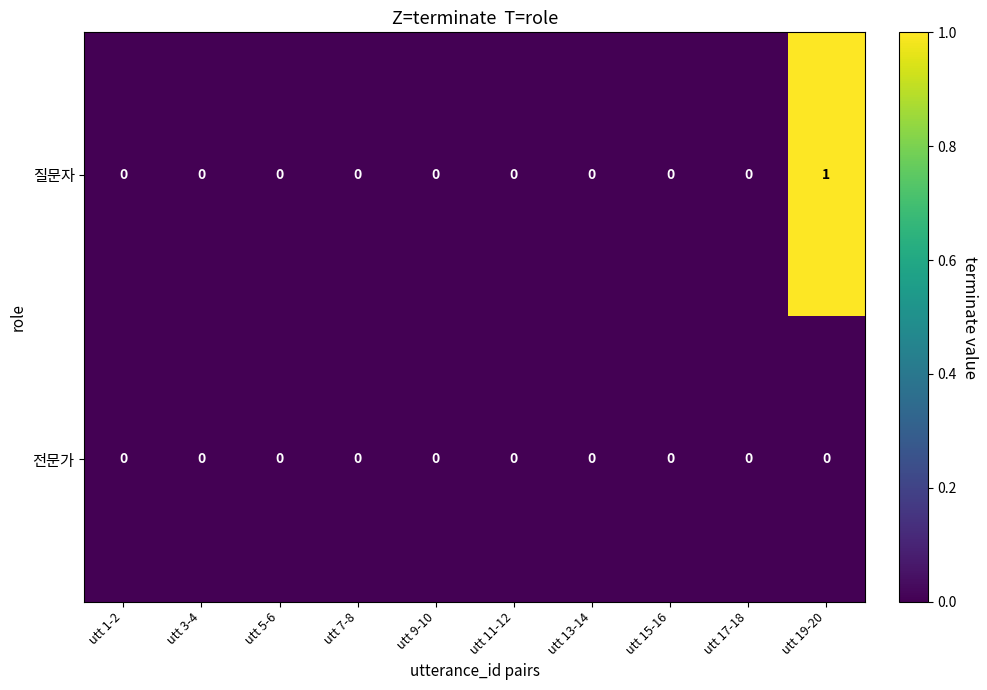

Which label corresponds to the largest value in the chart?

utt 19-20